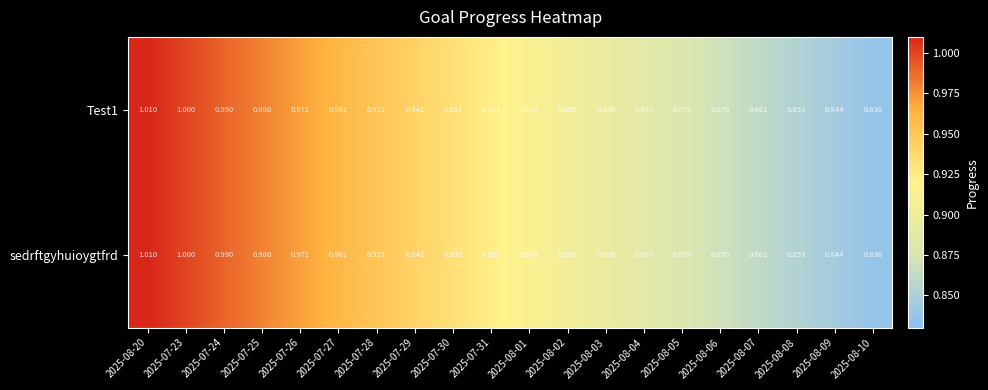

Reading left to right, extract all data points from this chart.

Test1: 2025-08-20=1.0	2025-07-23=1.0	2025-07-24=1.0	2025-07-25=1.0	2025-07-26=1.0	2025-07-27=1.0	2025-07-28=1.0	2025-07-29=0.9	2025-07-30=0.9	2025-07-31=0.9	2025-08-01=0.9	2025-08-02=0.9	2025-08-03=0.9	2025-08-04=0.9	2025-08-05=0.9	2025-08-06=0.9	2025-08-07=0.9	2025-08-08=0.9	2025-08-09=0.8	2025-08-10=0.8
sedrftgyhuioygtfrd: 2025-08-20=1.0	2025-07-23=1.0	2025-07-24=1.0	2025-07-25=1.0	2025-07-26=1.0	2025-07-27=1.0	2025-07-28=1.0	2025-07-29=0.9	2025-07-30=0.9	2025-07-31=0.9	2025-08-01=0.9	2025-08-02=0.9	2025-08-03=0.9	2025-08-04=0.9	2025-08-05=0.9	2025-08-06=0.9	2025-08-07=0.9	2025-08-08=0.9	2025-08-09=0.8	2025-08-10=0.8